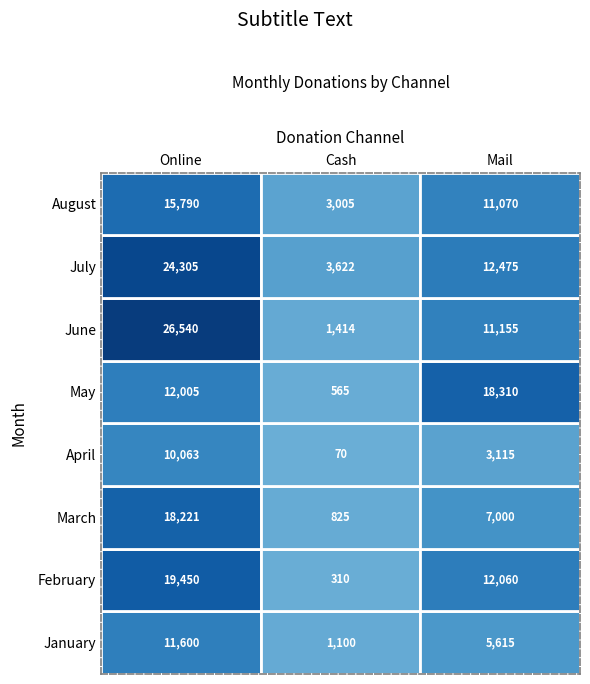

Rank the categories by August value from lowest to highest.

1, 2, 0